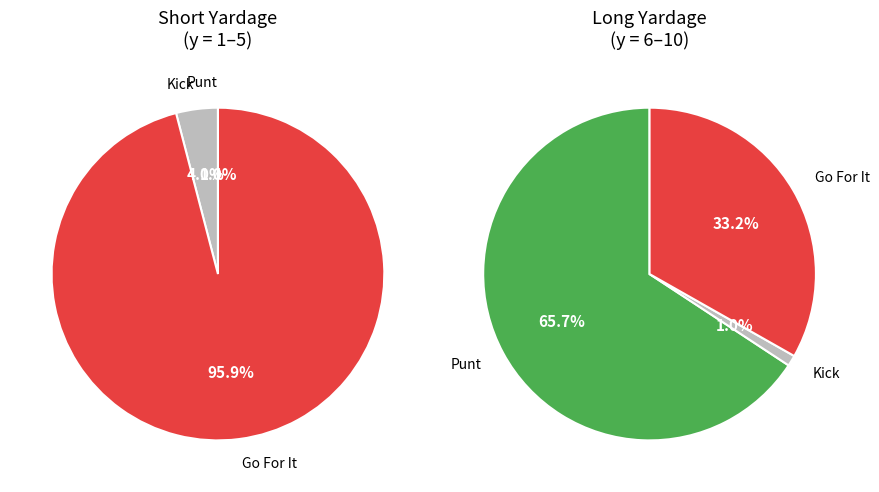

Is kick the majority of the pie?

No